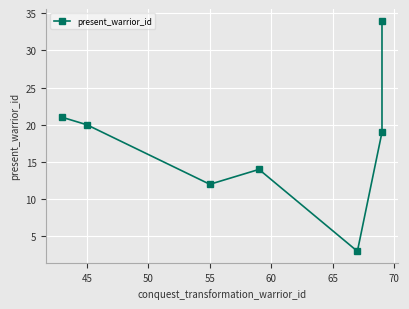

Reading left to right, transcribe all the data shown in this chart.

21	20	12	14	3	19	34